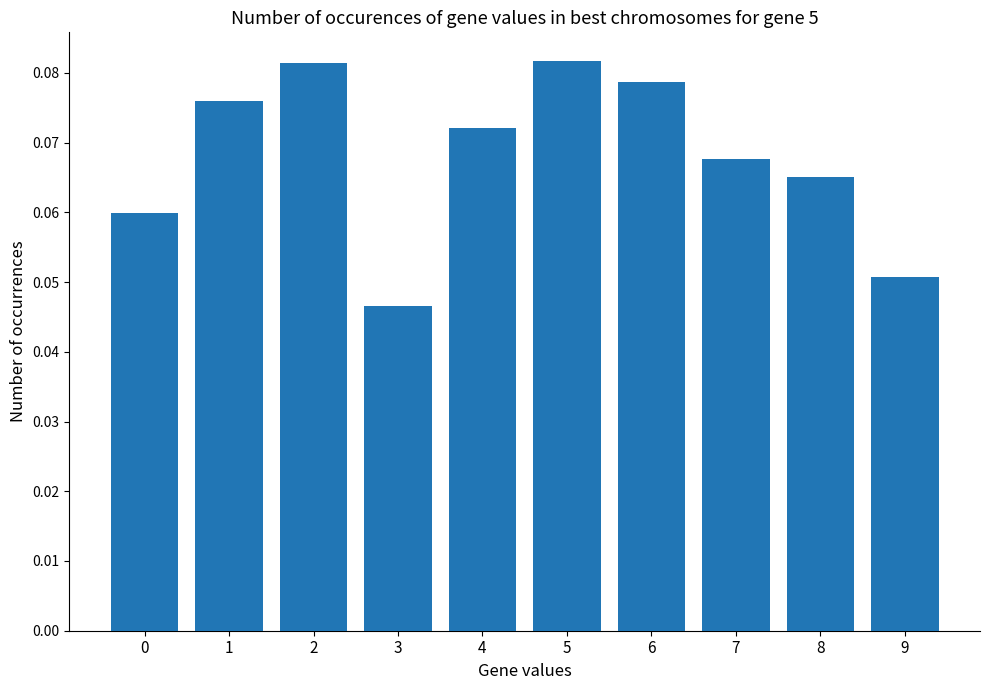

Which category has the lowest value across all series?

3